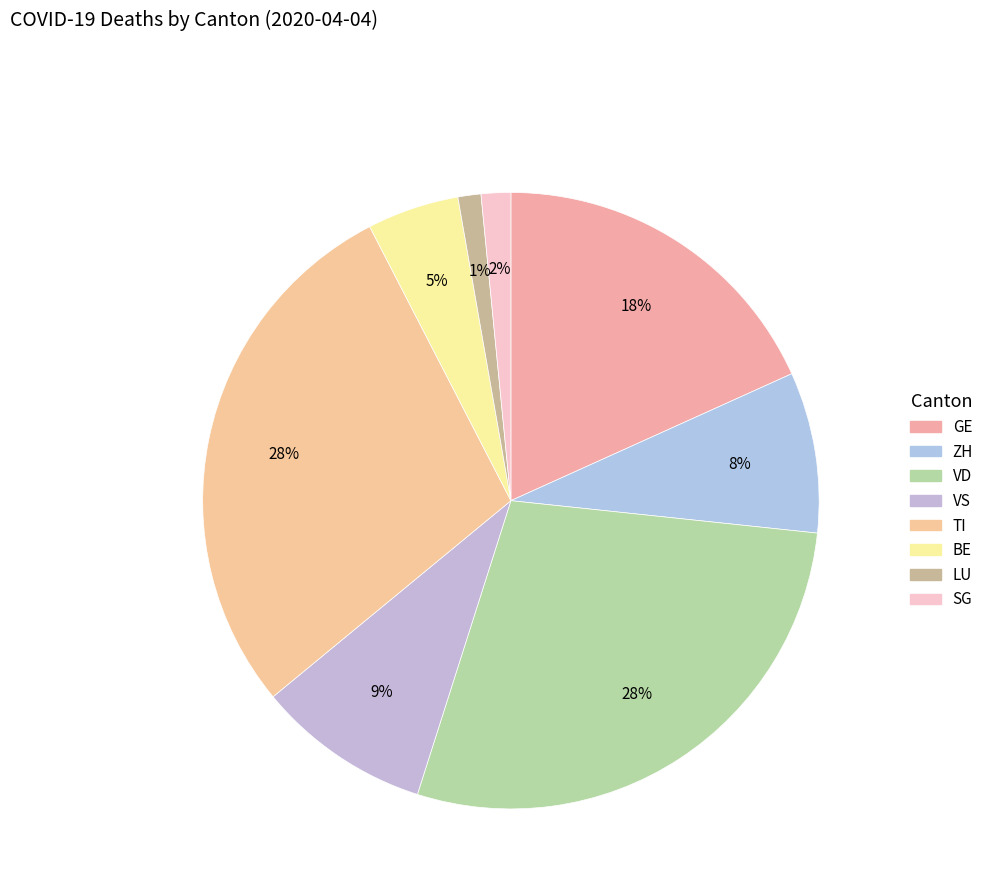

True or false: GE accounts for 18% of the total.

True